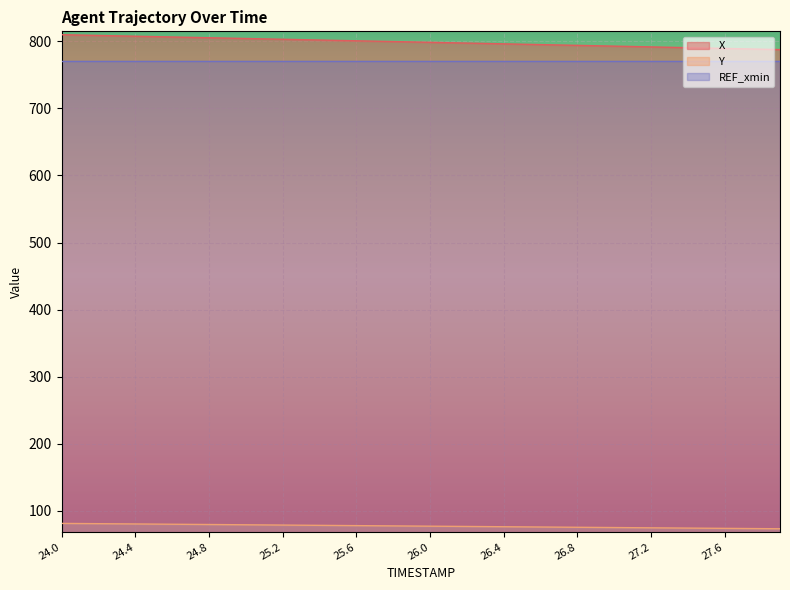

Which series changed the most between 24.5 and 25.2?

X